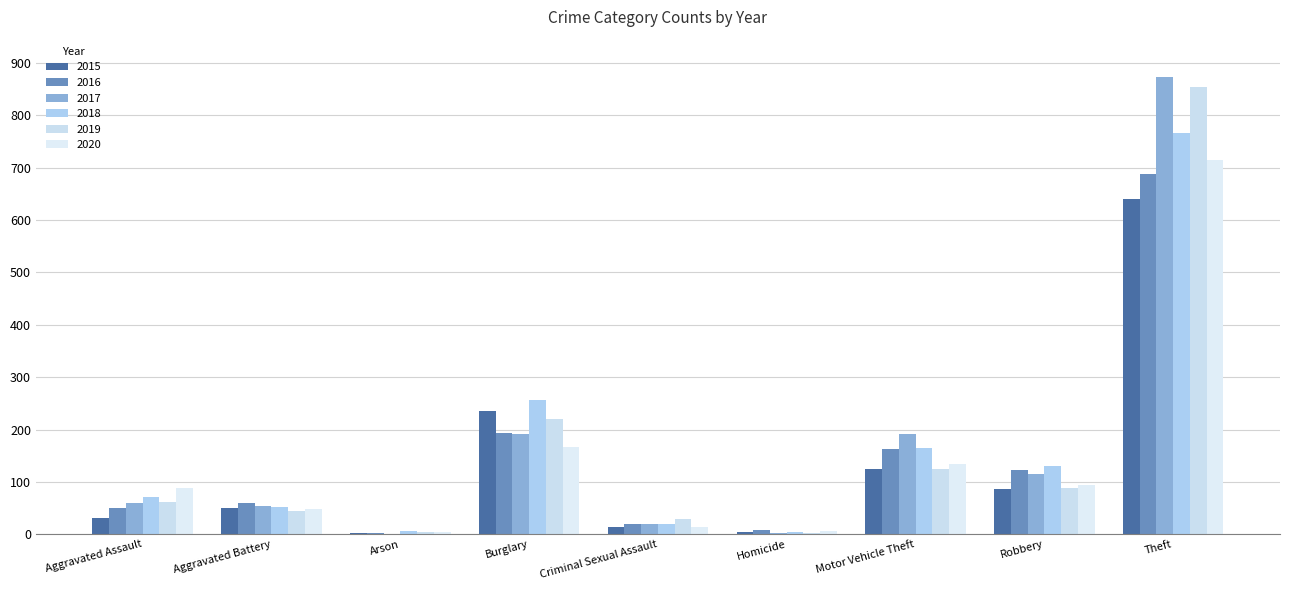

Are the bars grouped side by side (vs. stacked)?

Yes